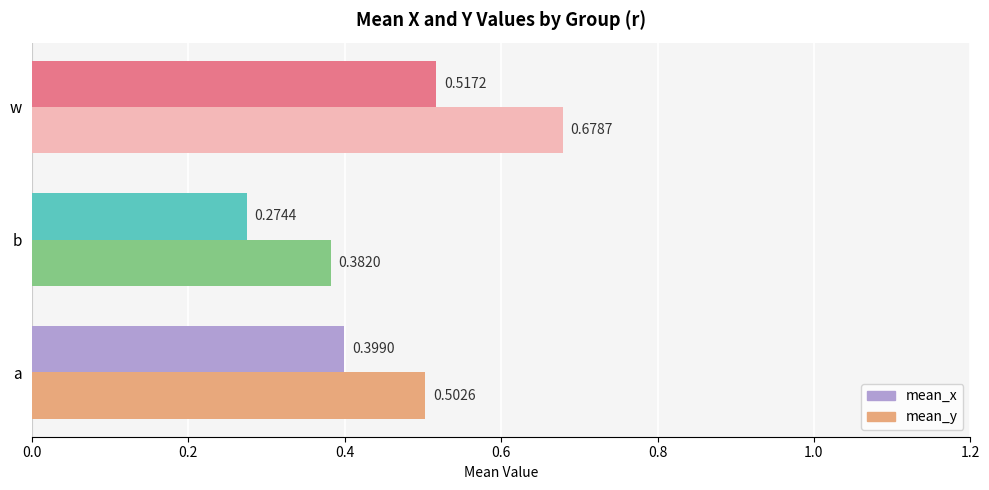

Rank the series by their average value, from lowest to highest.

mean_x, mean_y